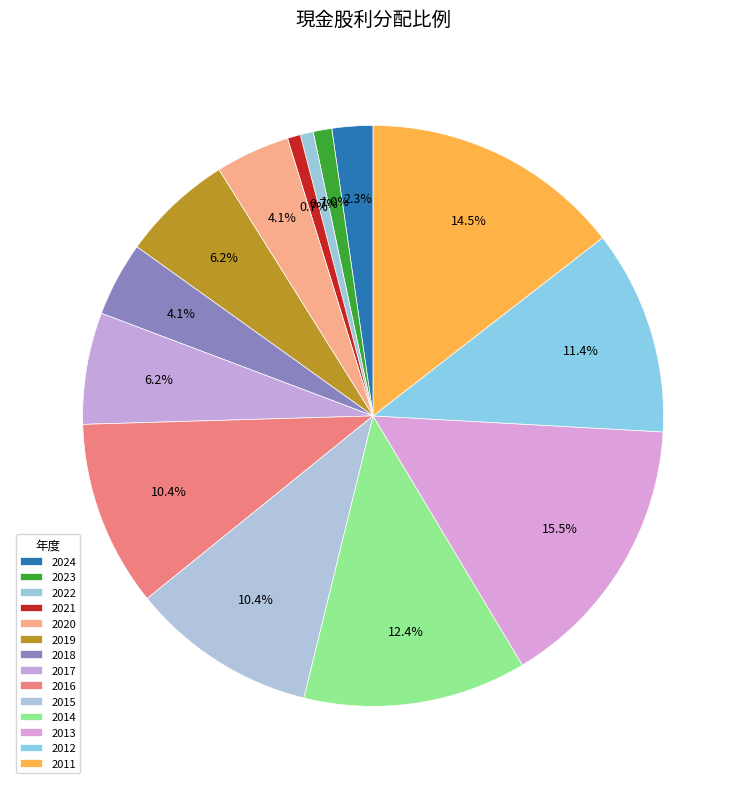

How many segments does this pie chart have?

14